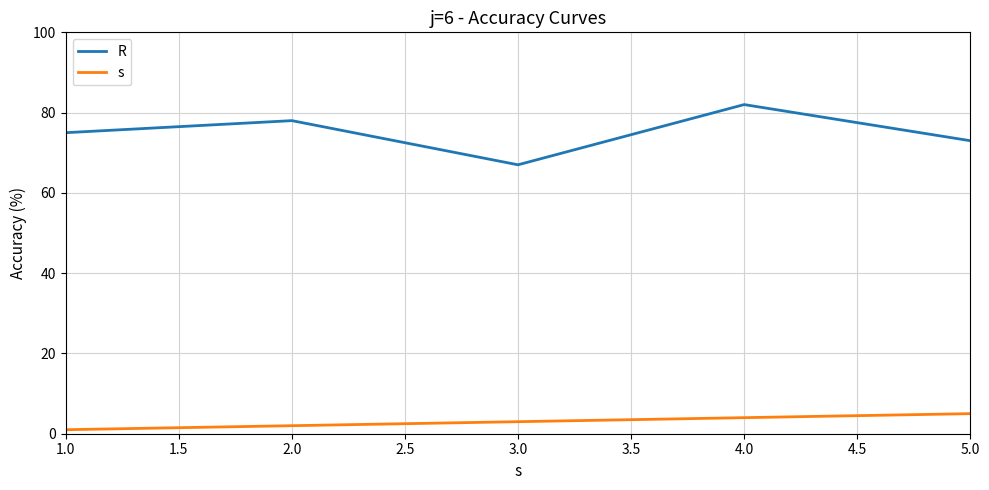

Is the value of R at 4.0 greater than the value of s at 3.0?

Yes